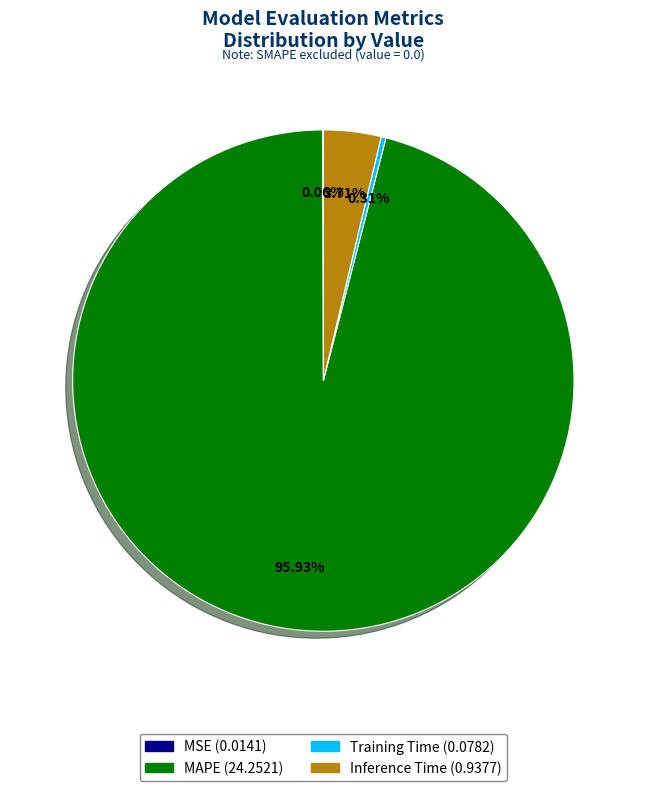

Is there a majority slice in this chart?

Yes